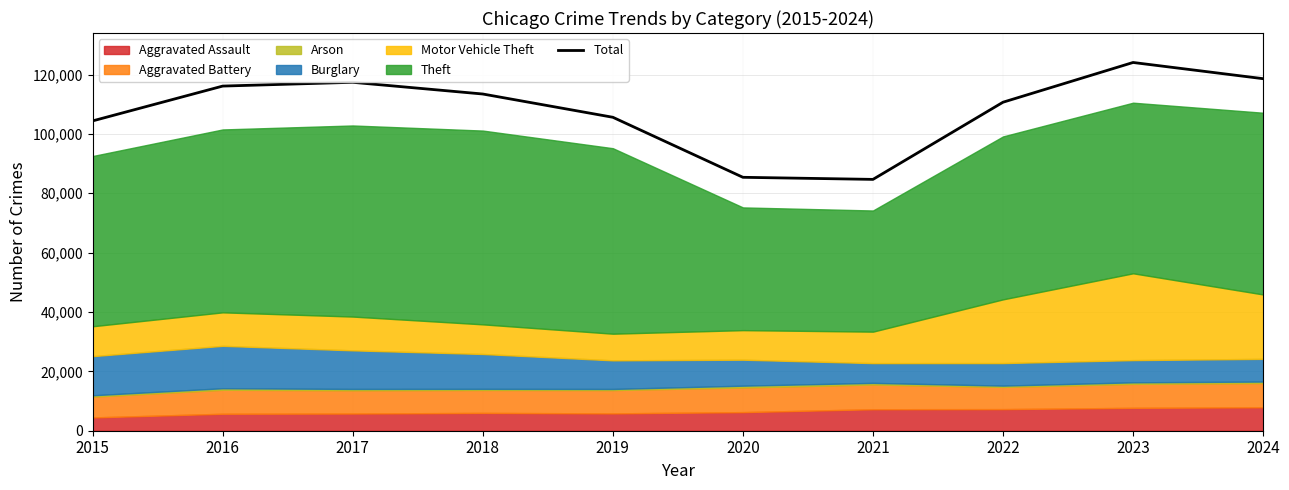

Does the chart have visible grid lines?

Yes